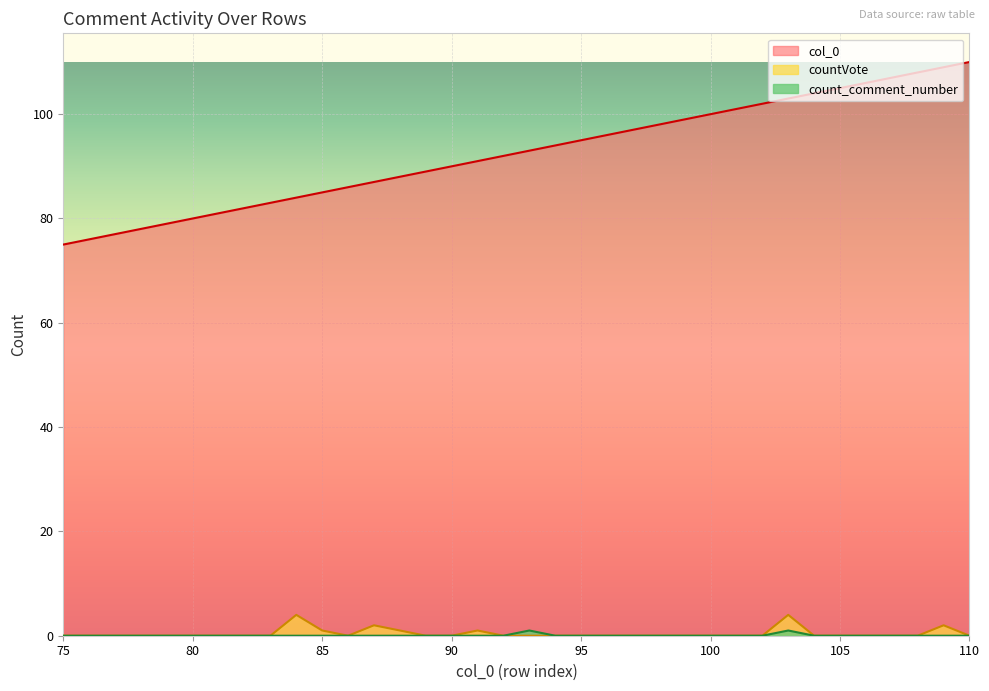

How many values in countVote are above zero?

7